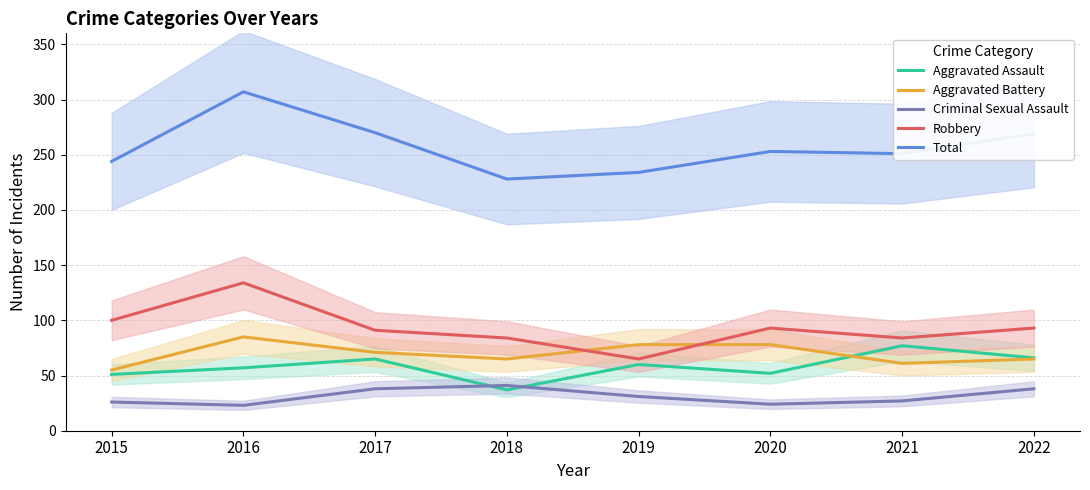

How many interior local valleys does the Aggravated Assault series have?

2